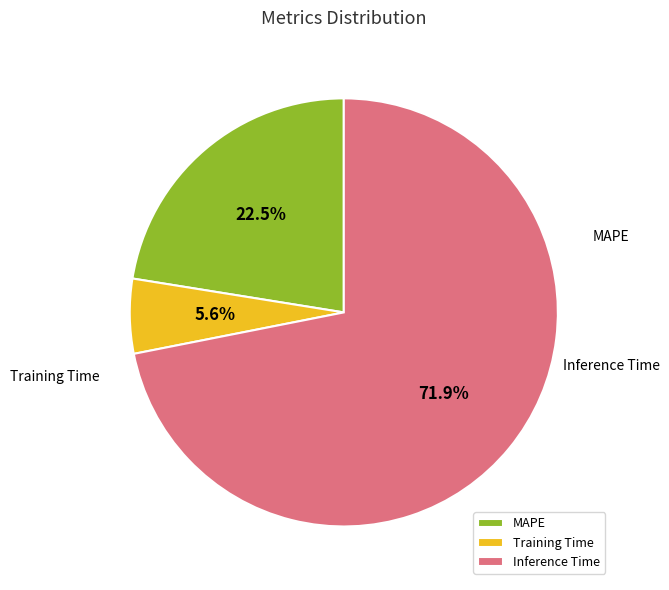

To the nearest percent, what is the combined percentage of MAPE and Training Time?

28%